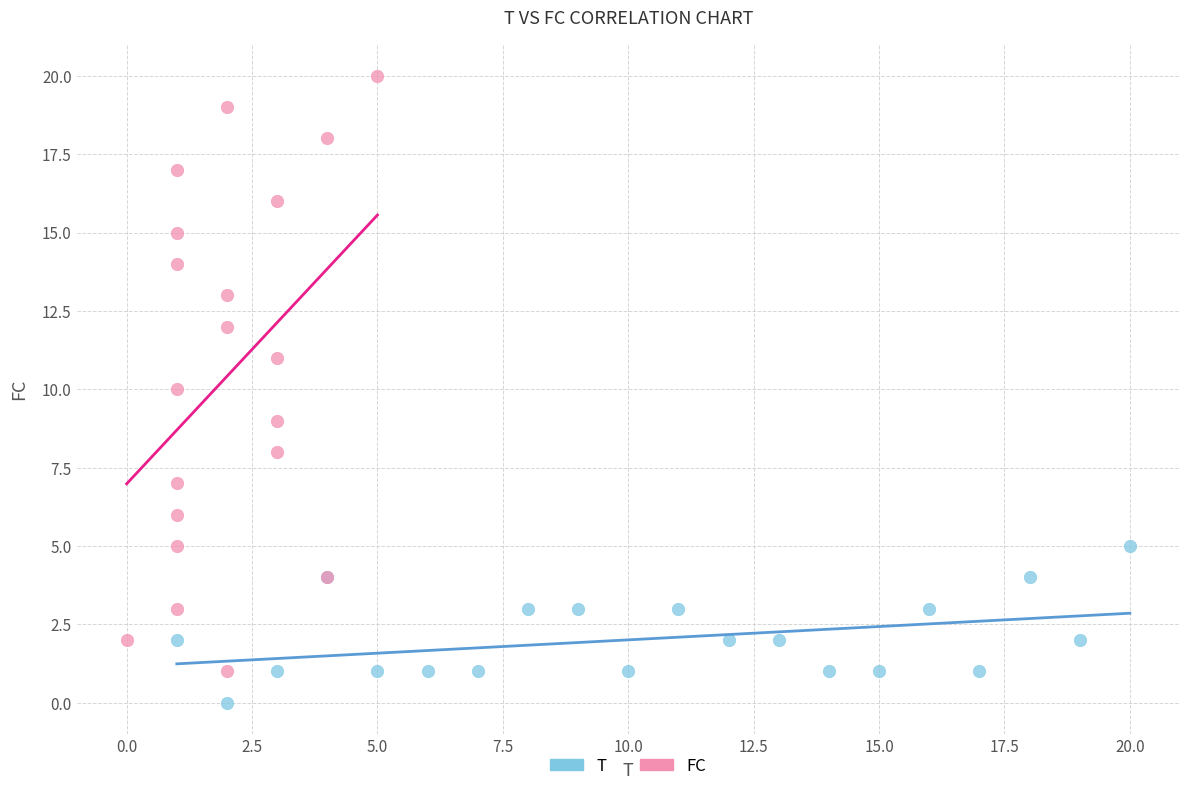

Which series has the widest spread of Y values?

FC